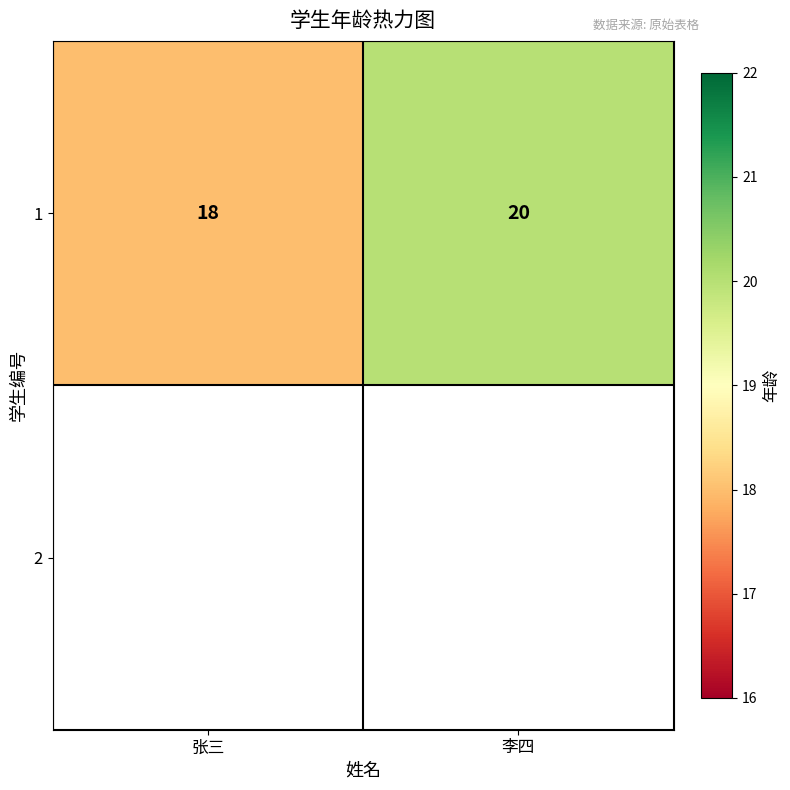

Where is the data nearest to the value 19?

张三